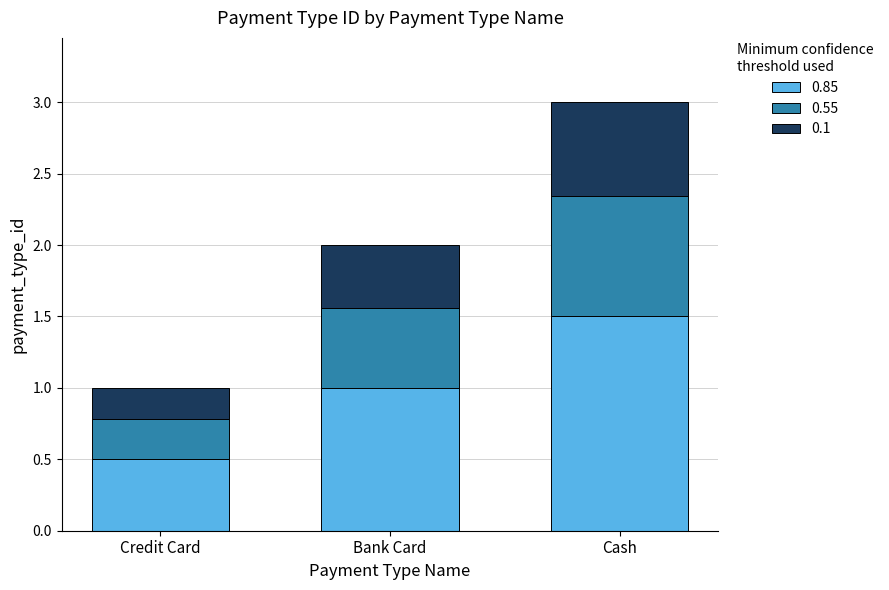

At which label does 0.85 reach its peak?

Cash